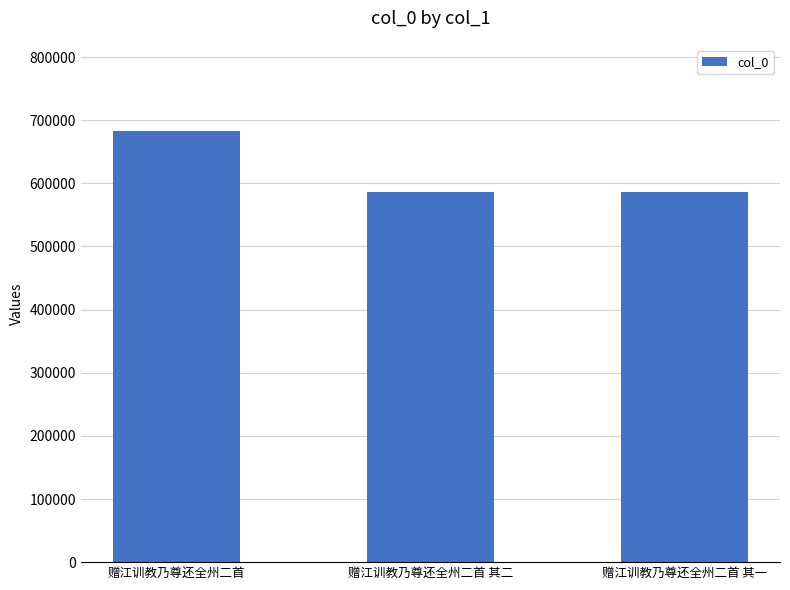

The chart shows a value of 586229 at 赠江训教乃尊还全州二首 其一. True or false?

True